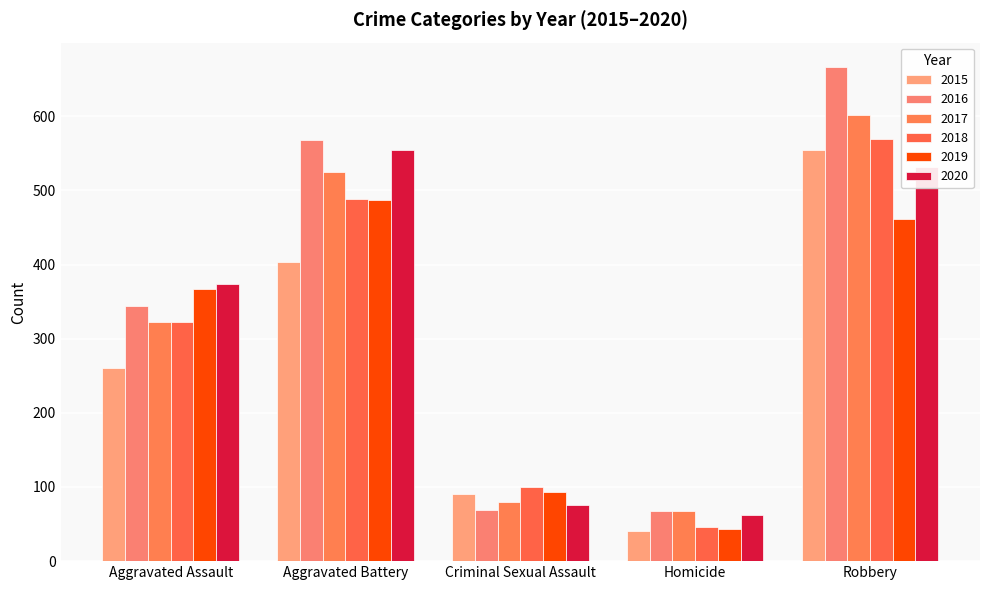

What is the label of the 1st bar from the right?

Robbery